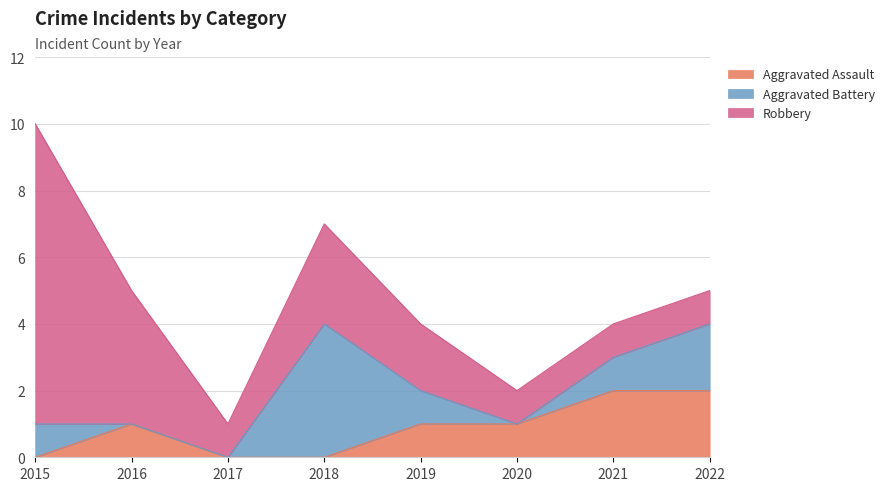

How many values in the Aggravated Battery series exceed 1?

2